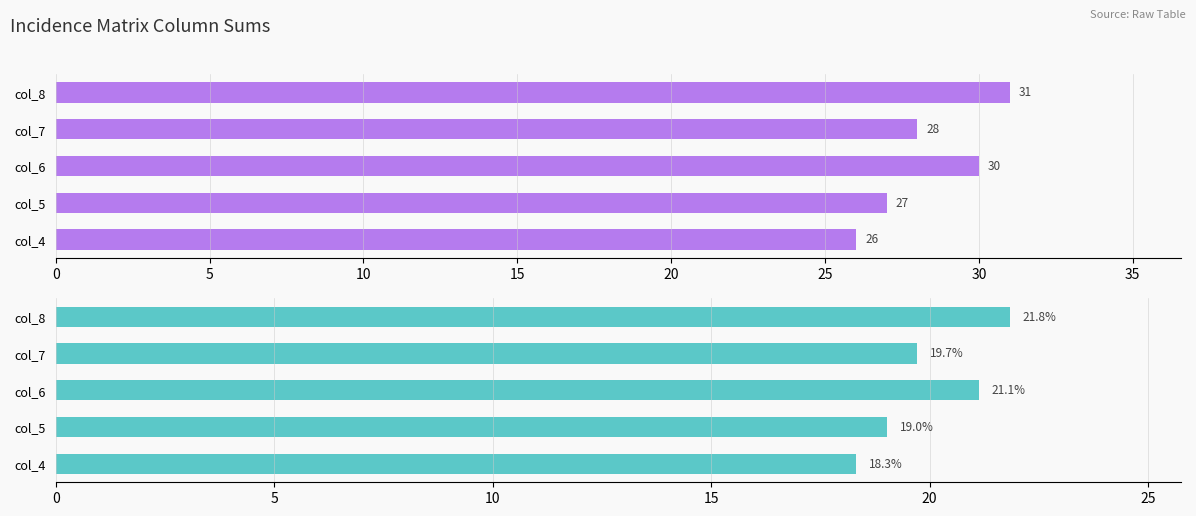

What is the approximate value of Row Sum (purple) at col_5?

27.0